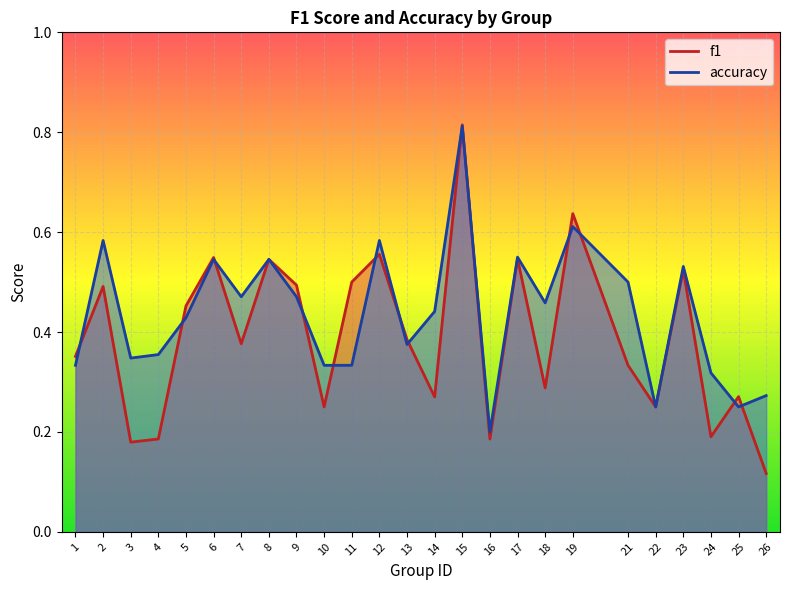

The value of f1 at 3 is 0.1. True or false?

False